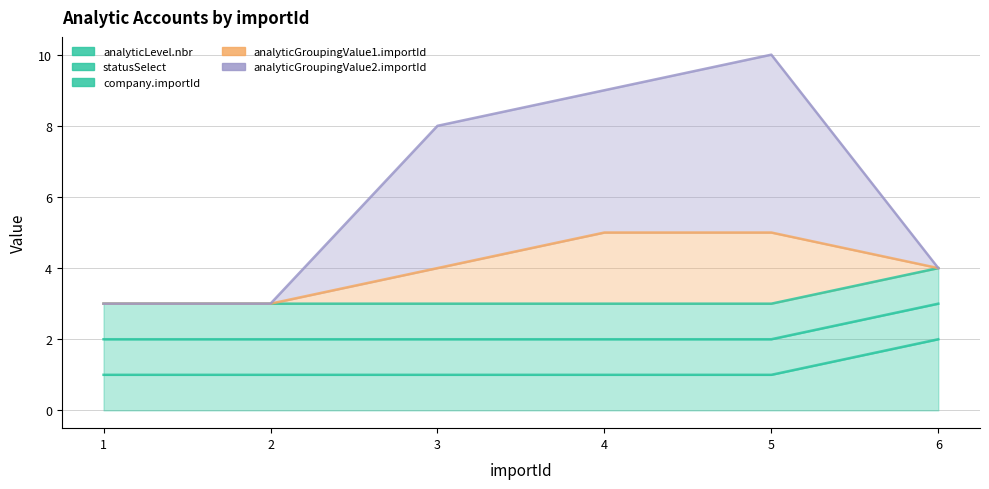

Reading left to right, extract all data points from this chart.

analyticLevel.nbr: 1=1	2=1	3=1	4=1	5=1	6=2
statusSelect: 1=1	2=1	3=1	4=1	5=1	6=1
company.importId: 1=1	2=1	3=1	4=1	5=1	6=1
analyticGroupingValue1.importId: 1=0	2=0	3=1	4=2	5=2	6=0
analyticGroupingValue2.importId: 1=0	2=0	3=4	4=4	5=5	6=0